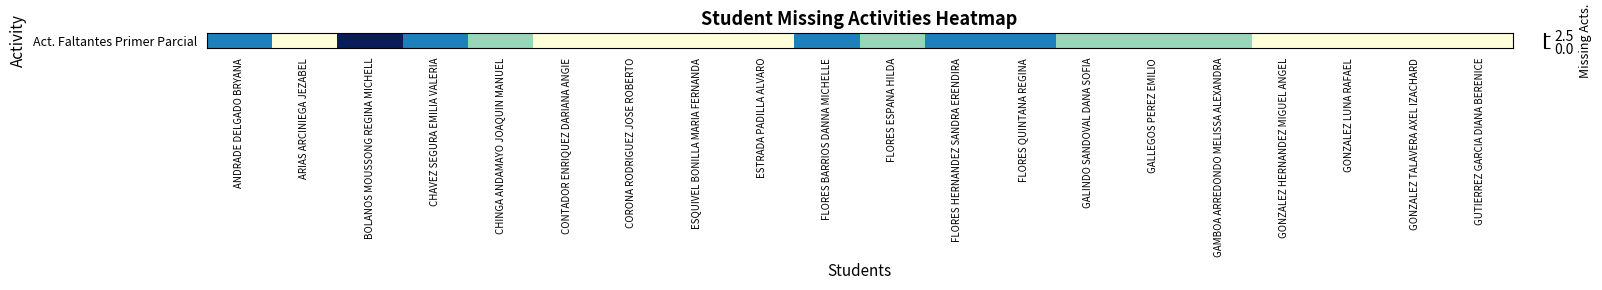

Rank the categories by value from highest to lowest.

BOLANOS MOUSSONG REGINA MICHELL, ANDRADE DELGADO BRYANA, CHAVEZ SEGURA EMILIA VALERIA, FLORES BARRIOS DANNA MICHELLE, FLORES HERNANDEZ SANDRA ERENDIRA, FLORES QUINTANA REGINA, CHINGA ANDAMAYO JOAQUIN MANUEL, FLORES ESPANA HILDA, GALINDO SANDOVAL DANA SOFIA, GALLEGOS PEREZ EMILIO, GAMBOA ARREDONDO MELISSA ALEXANDRA, ARIAS ARCINIEGA JEZABEL, CONTADOR ENRIQUEZ DARIANA ANGIE, CORONA RODRIGUEZ JOSE ROBERTO, ESQUIVEL BONILLA MARIA FERNANDA, ESTRADA PADILLA ALVARO, GONZALEZ HERNANDEZ MIGUEL ANGEL, GONZALEZ LUNA RAFAEL, GONZALEZ TALAVERA AXEL IZACHARD, GUTIERREZ GARCIA DIANA BERENICE